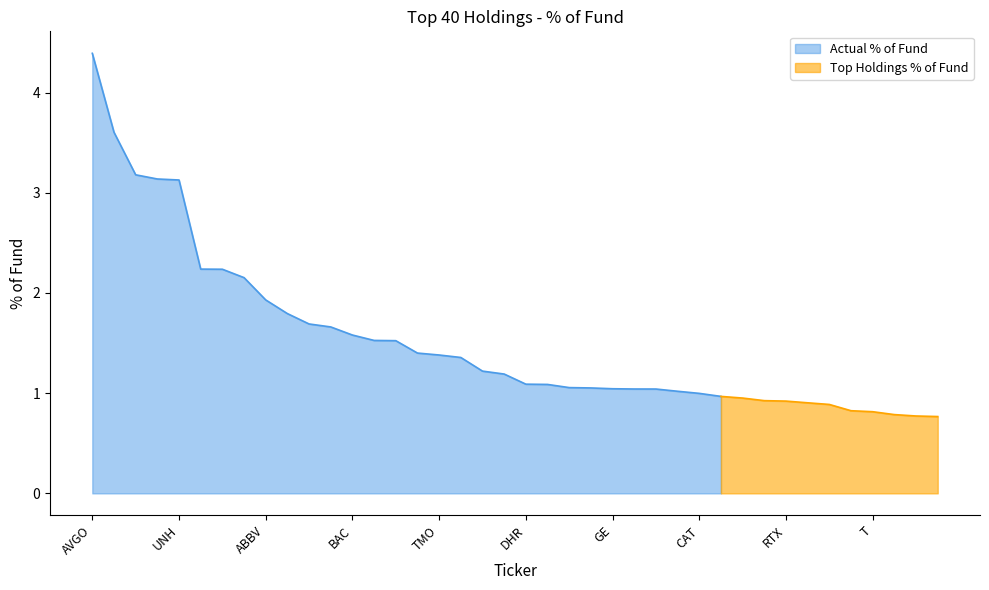

Read the value at WFC.

1.2